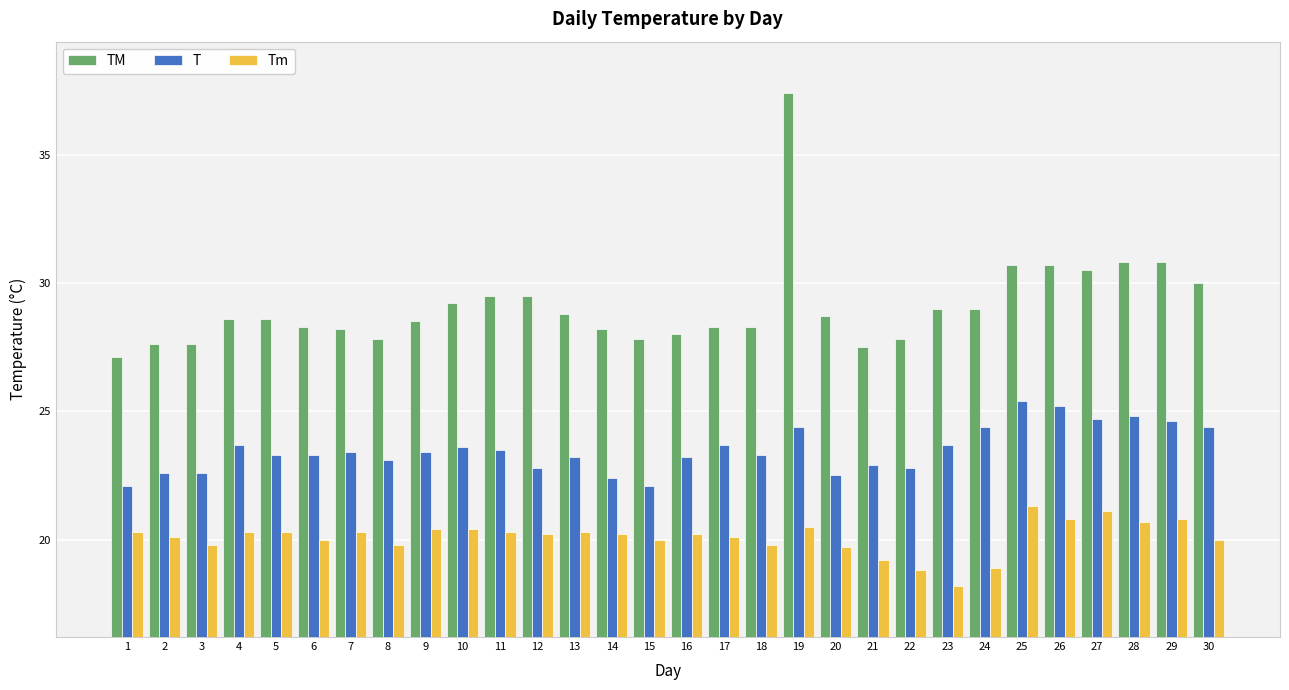

At which label does TM reach its peak?

19